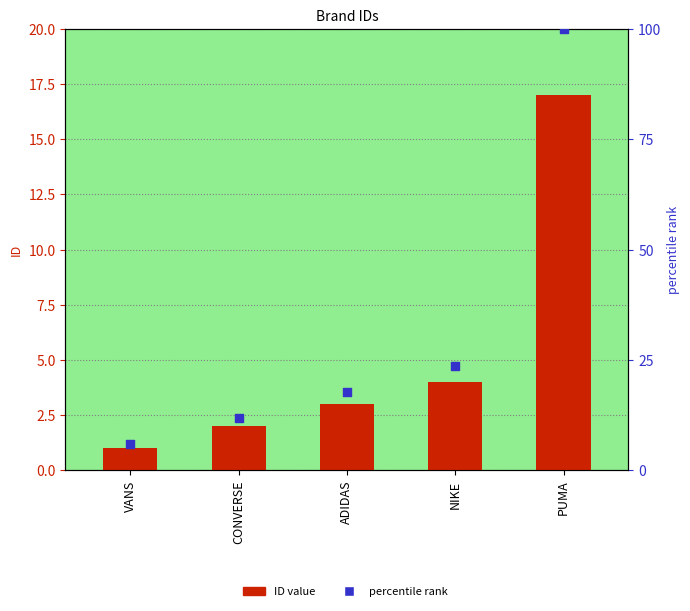

Which series contains the lowest Y value?

ID value